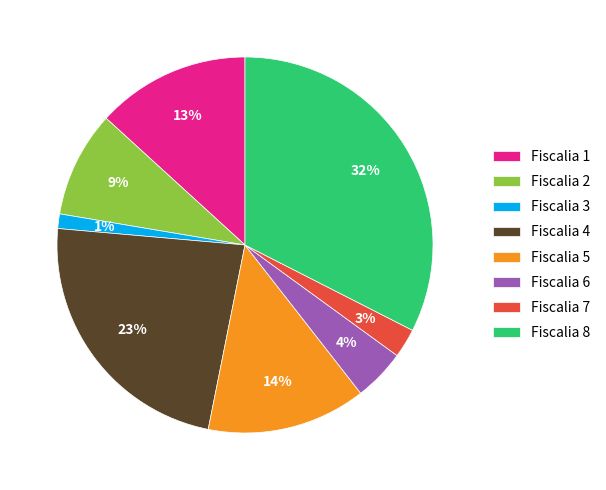

To the nearest percent, what portion does Fiscalia 4 represent?

23%